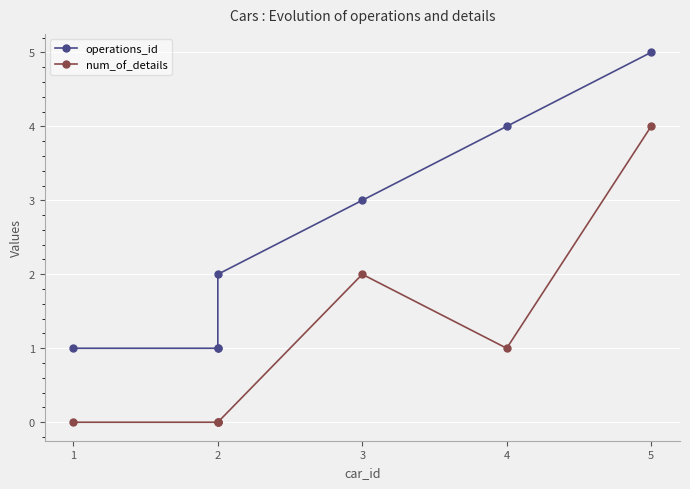

Between 1 and 4, which series saw the biggest shift?

operations_id